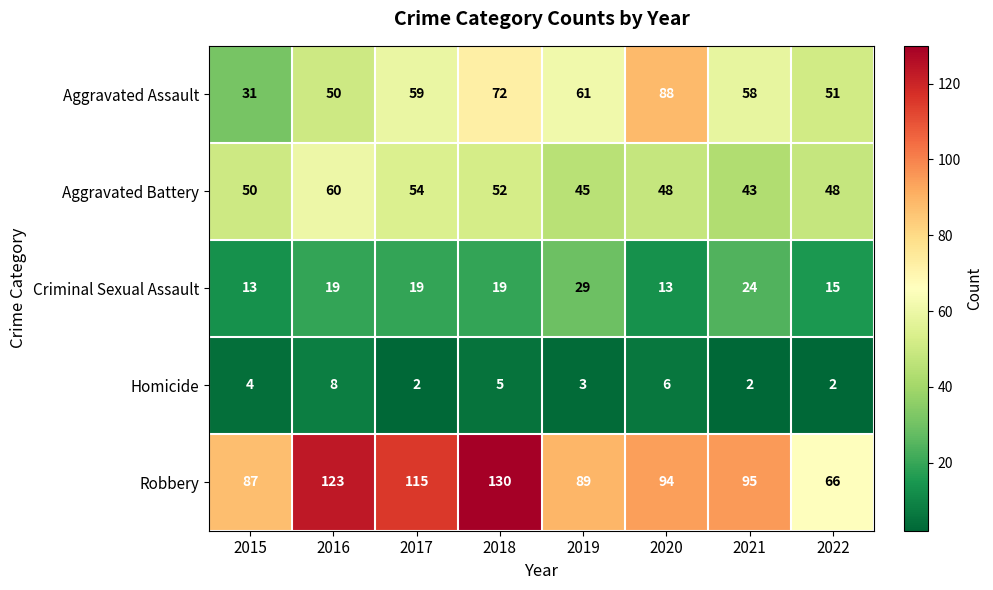

Is it true that Robbery equals 51 at 2021?

False